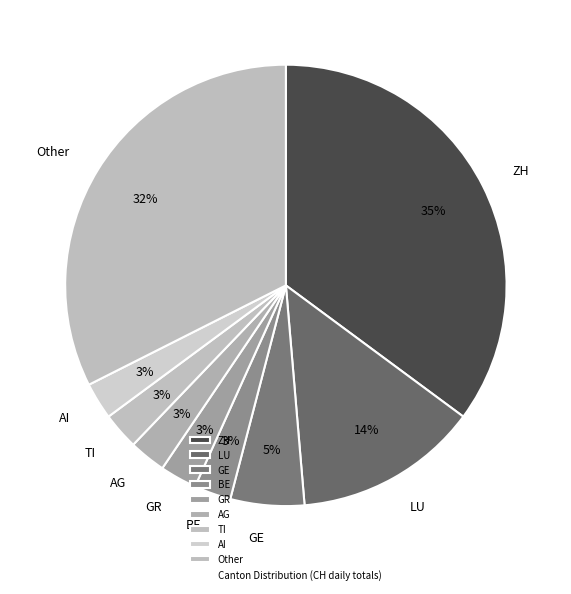

How many slices are in this pie chart?

9